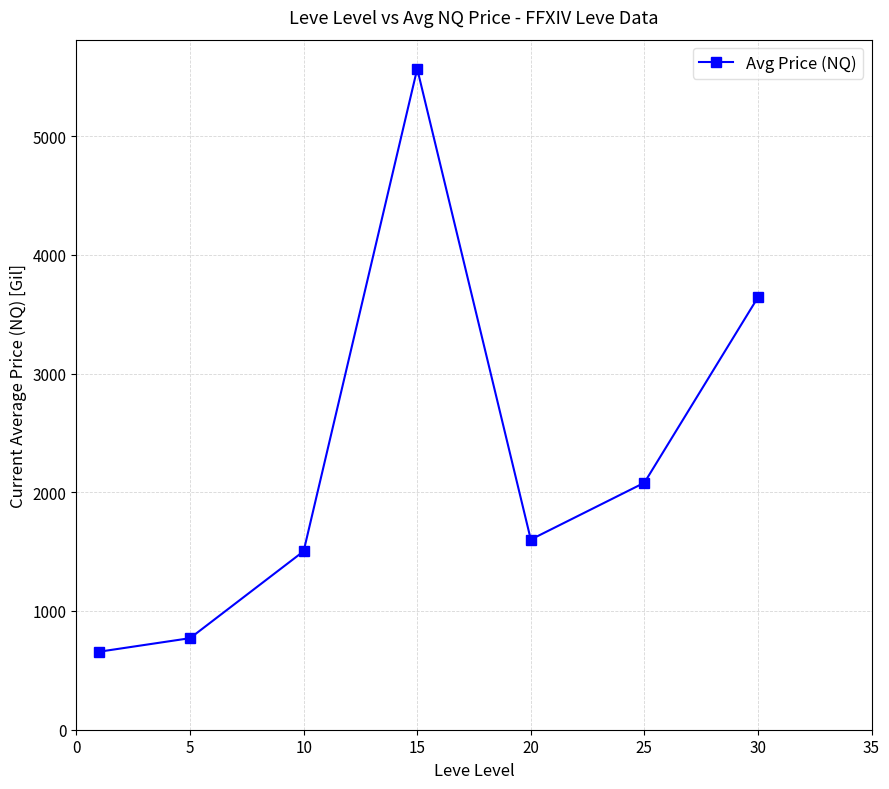

What is the average value?

2260.3